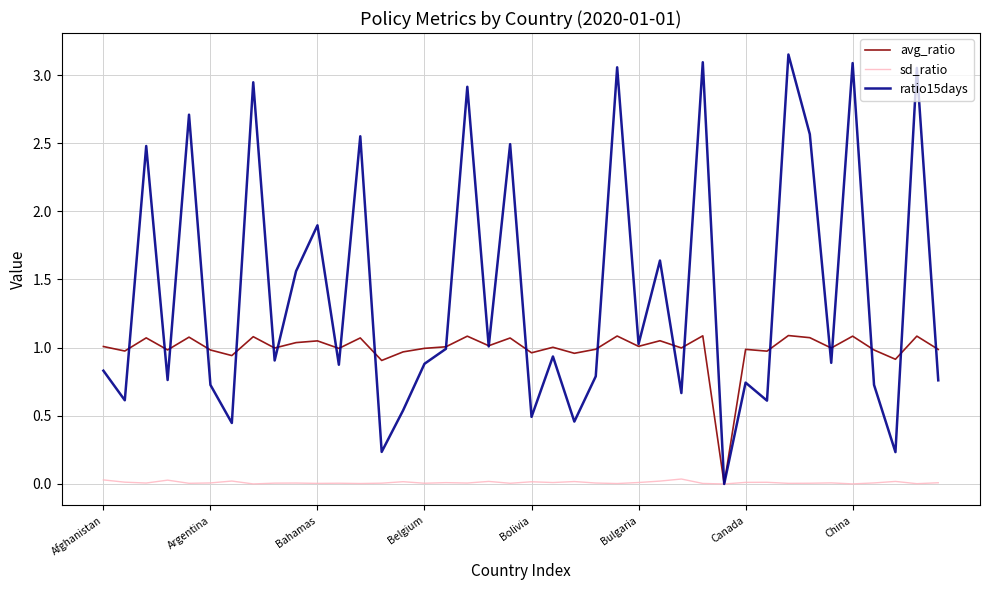

How many categories are shown in the chart?

40